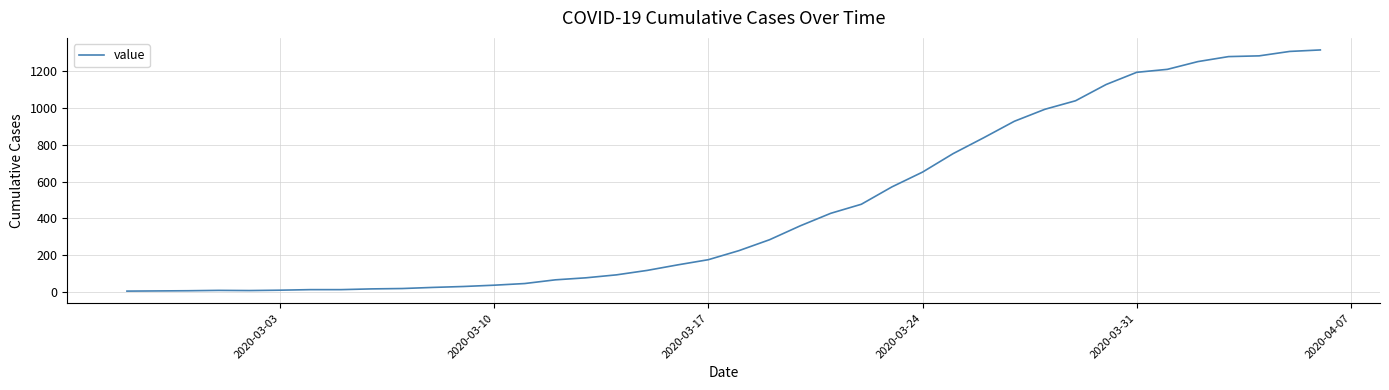

What is the difference between the maximum and minimum values?

1305